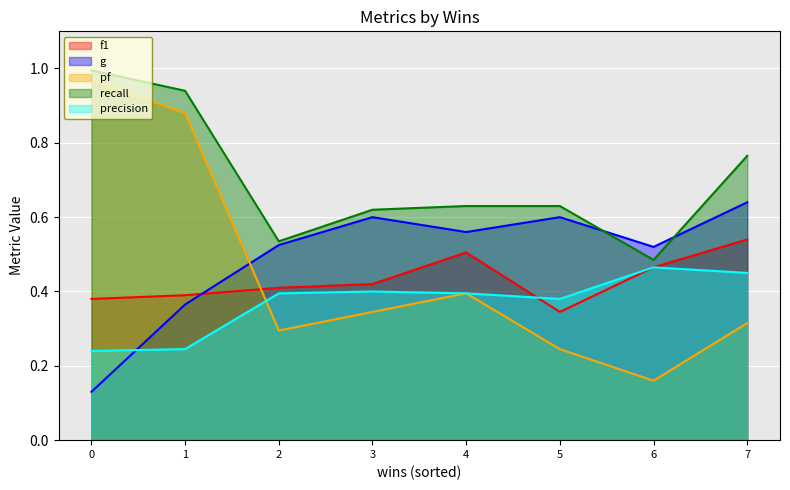

Is it true that recall equals 0.3 at jahshaka.csv?

False